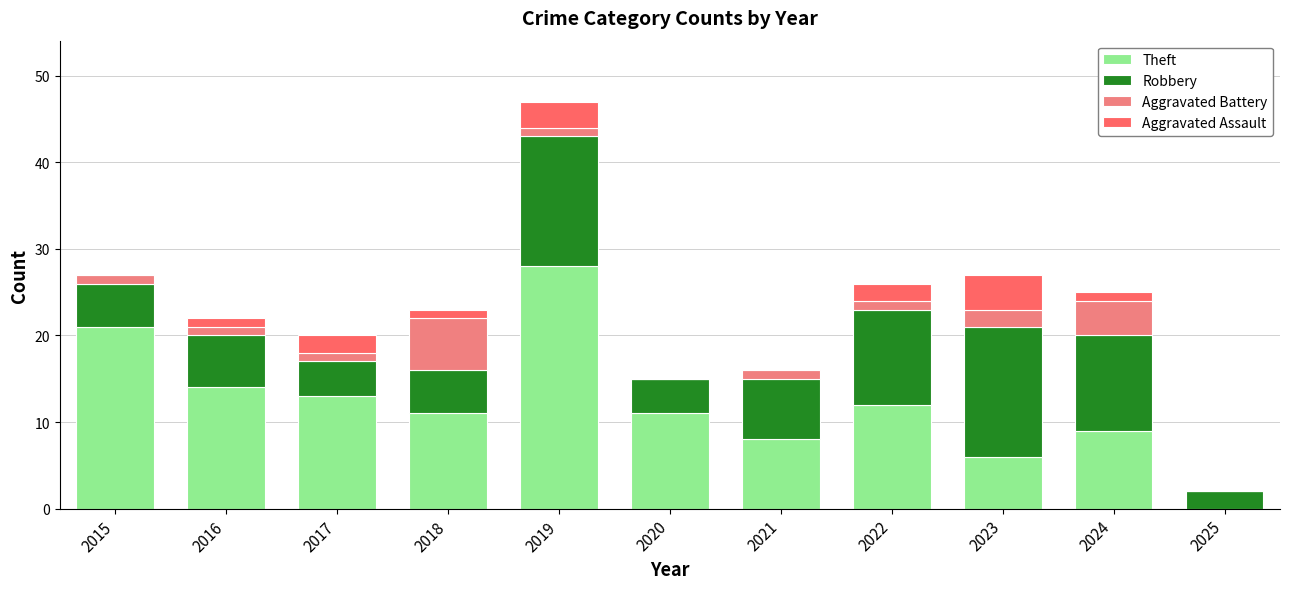

What value does the Theft series have at 2020?

11